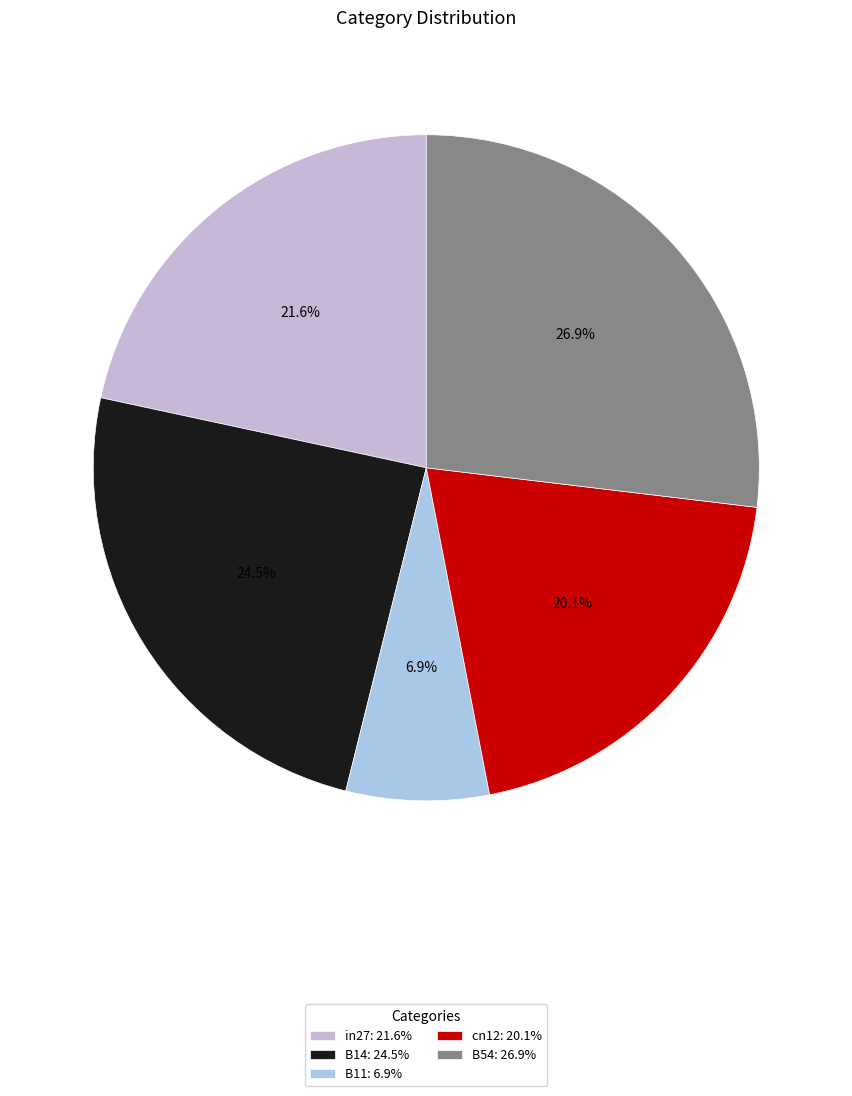

Rank the categories by value from lowest to highest.

B11, cn12, in27, B14, B54